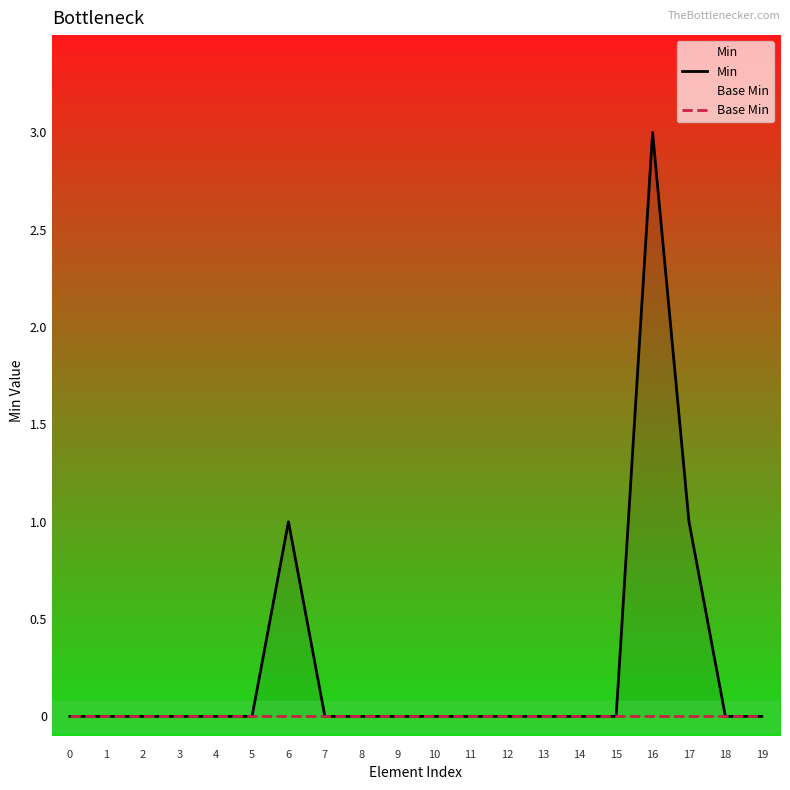

True or false: Base Min and Min cross at least once.

False